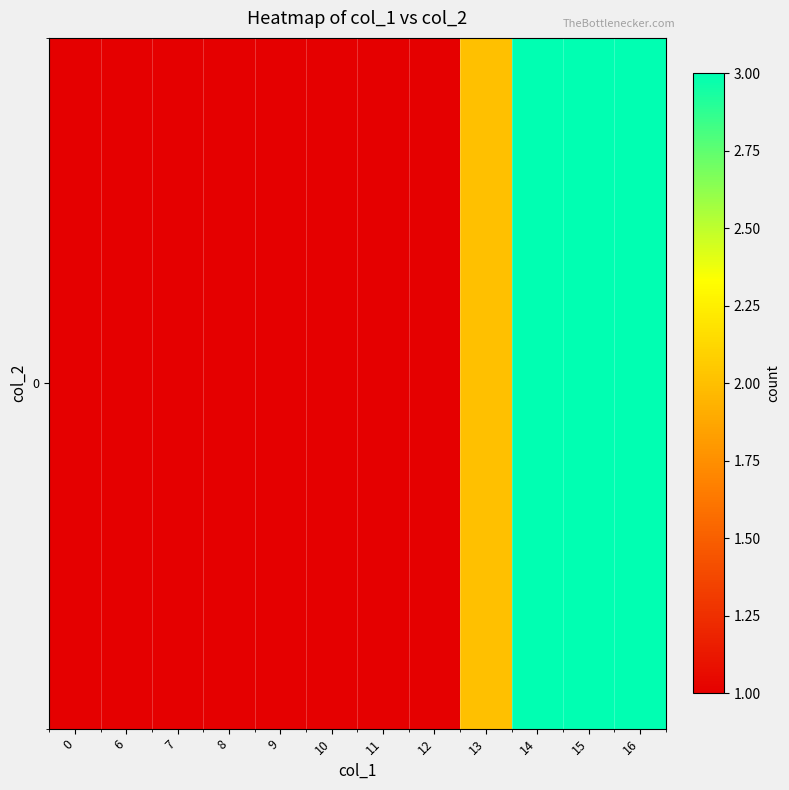

Approximately how many times larger is the value at 10 compared to 0?

1.0